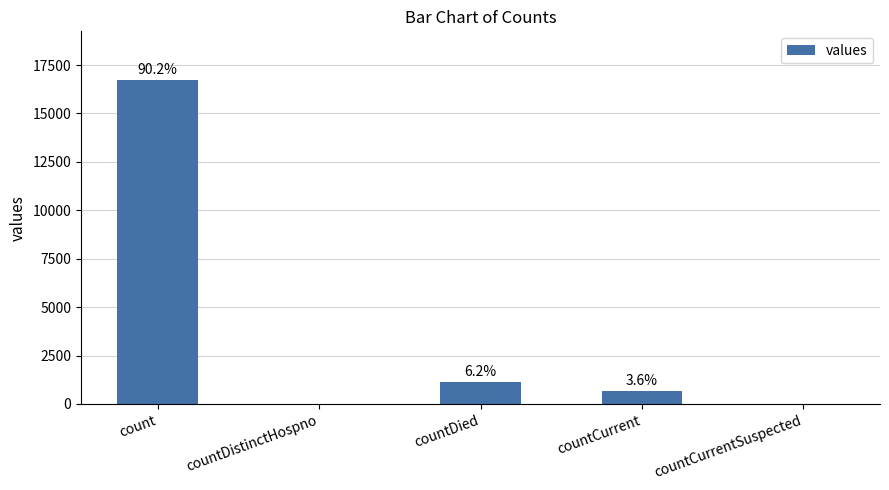

The chart shows a value of 1142 at countDied. True or false?

True